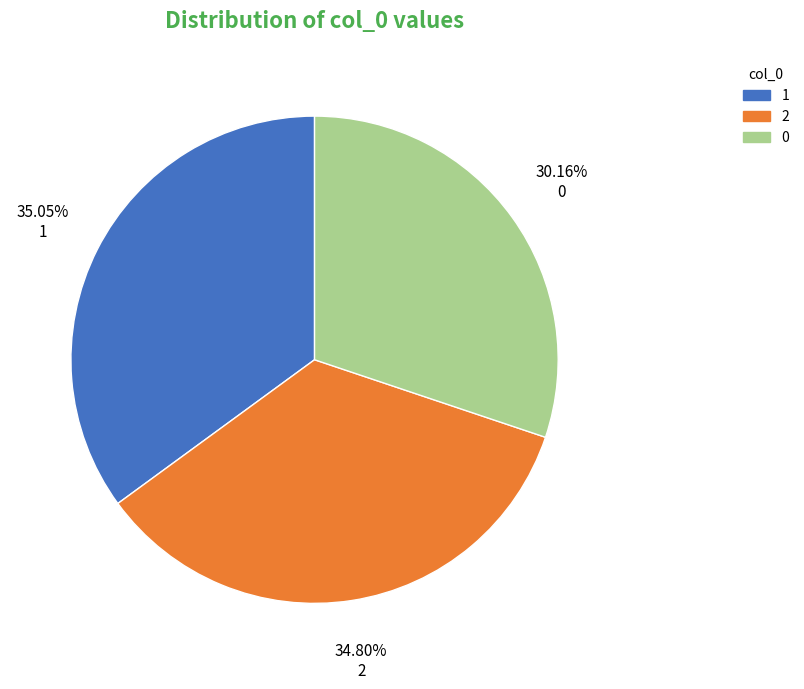

How many slices are in this pie chart?

3